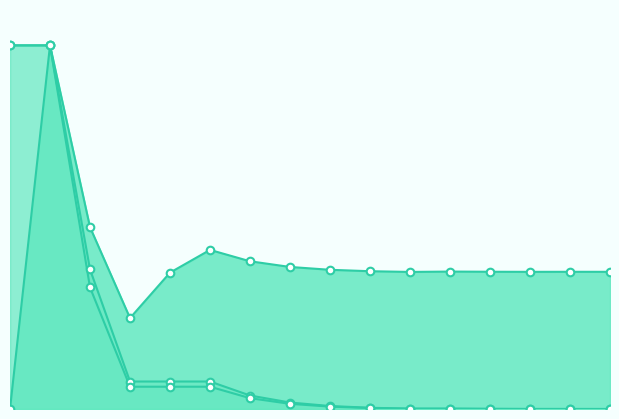

Is the value of f(b) at 8 greater than the value of b at 12?

Yes